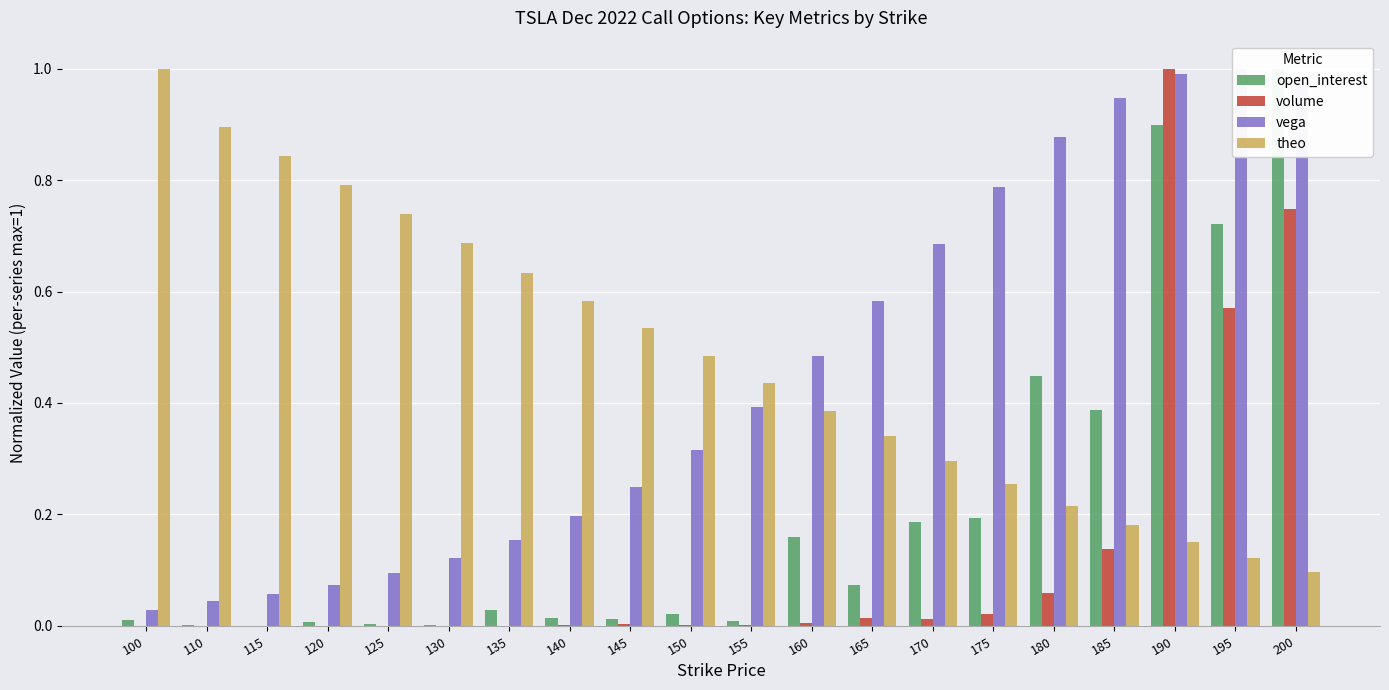

True or false: vega has a value of 0.2 at 130.

False